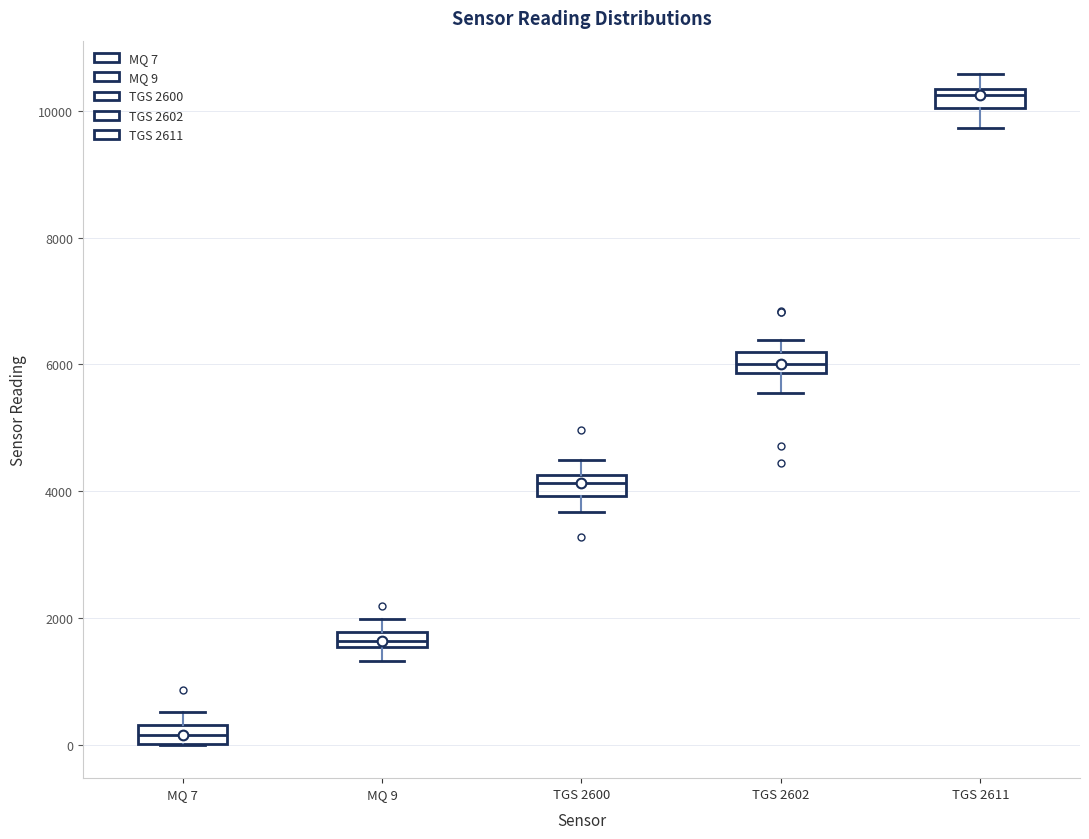

Where is the upper edge of the box for TGS 2611 on the y-axis? The values are not printed on the chart, so give them approximately, as read against the axis.

10400